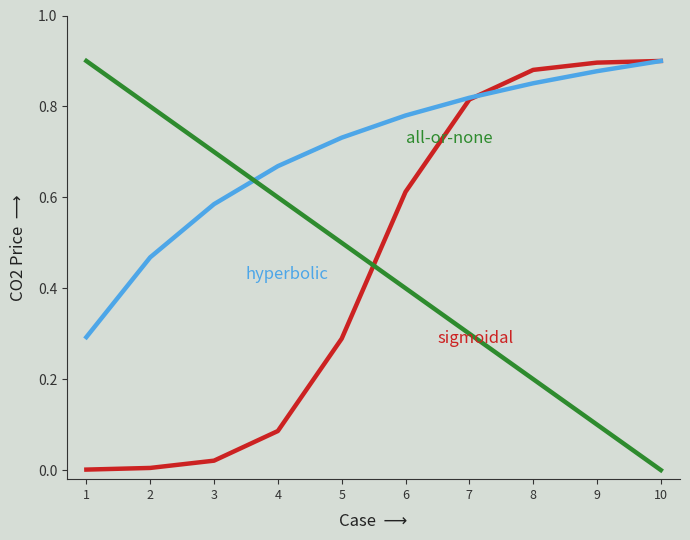

What is the total value across all series at 7?

1.9